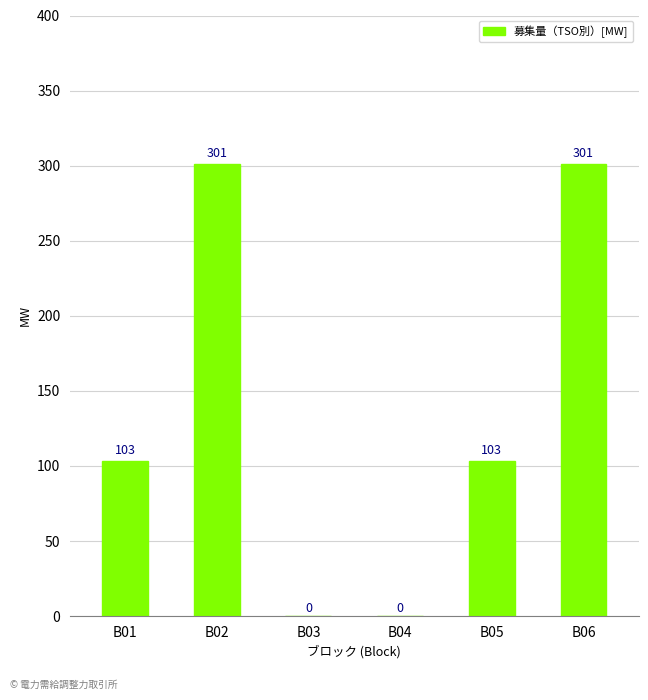

How many values are between 0 and 301?

6